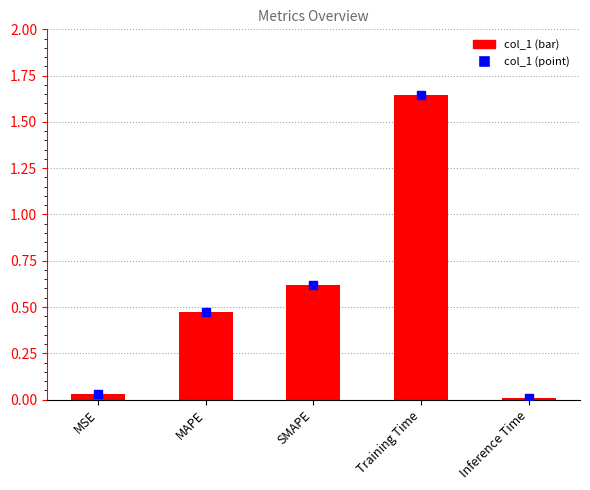

Is the value of col_1 at SMAPE greater than the value of col_1 (scatter) at Training Time?

No